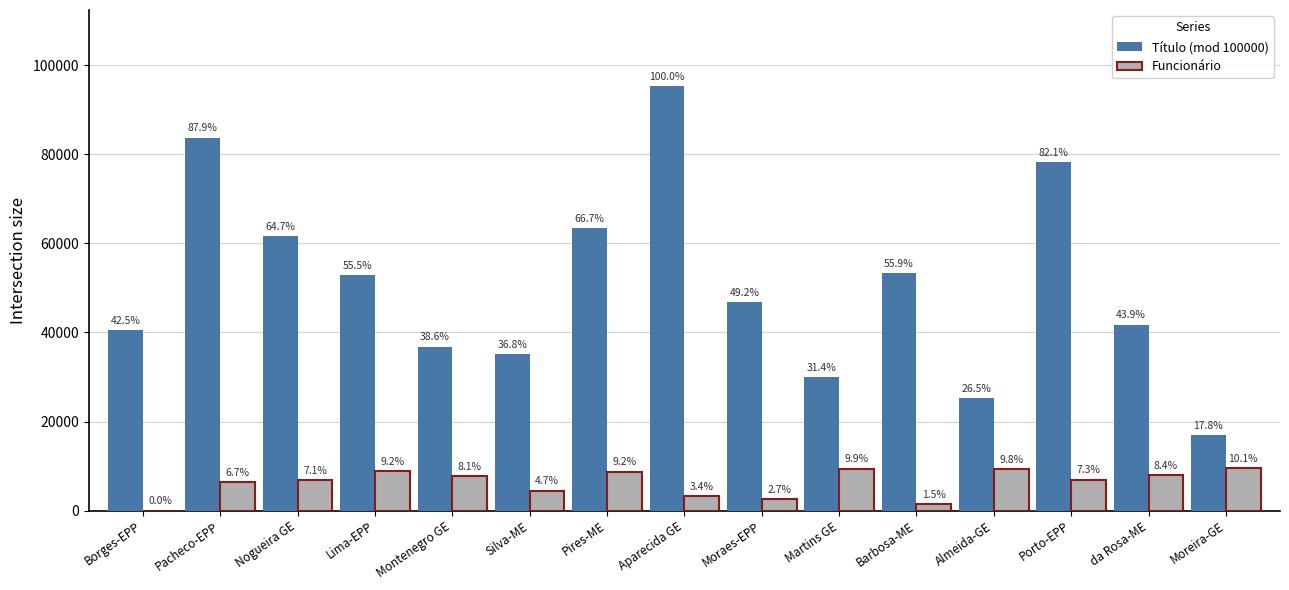

What are all the series names shown in the legend?

Título (mod 100000), Funcionário